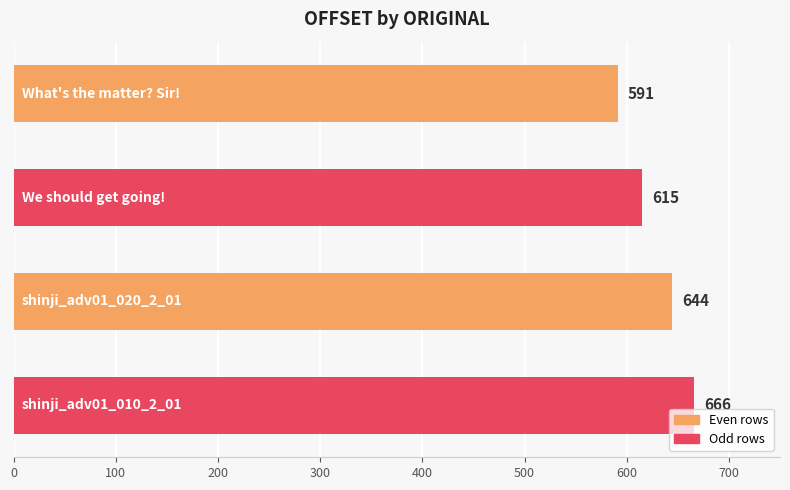

What is the smallest value displayed?

591